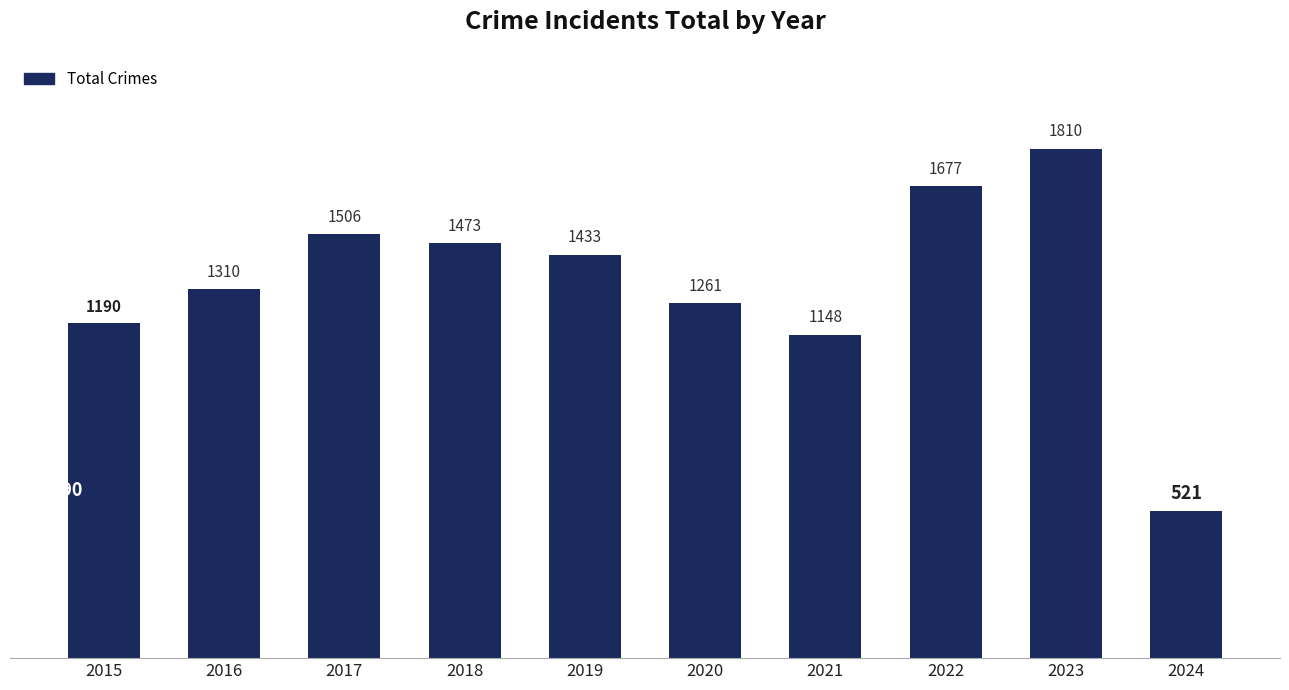

Is it true that the value at 2021 is 1148?

True